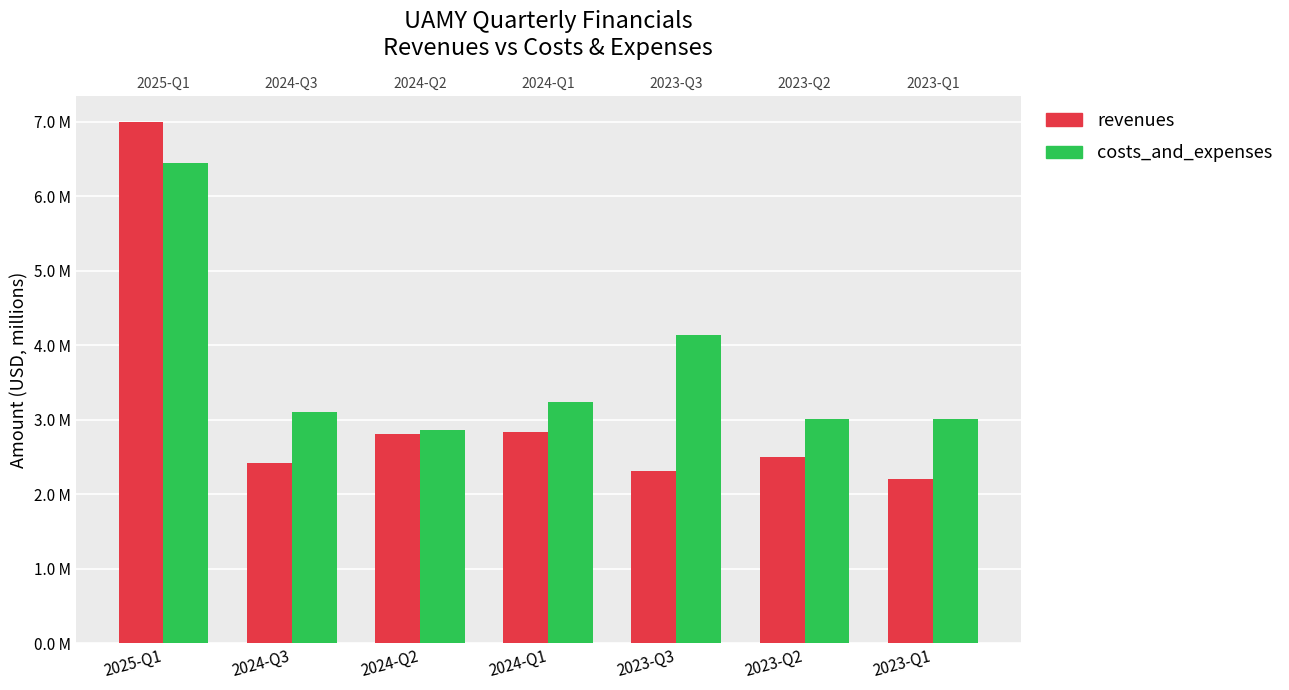

What is the average value of the costs_and_expenses series?

3.7